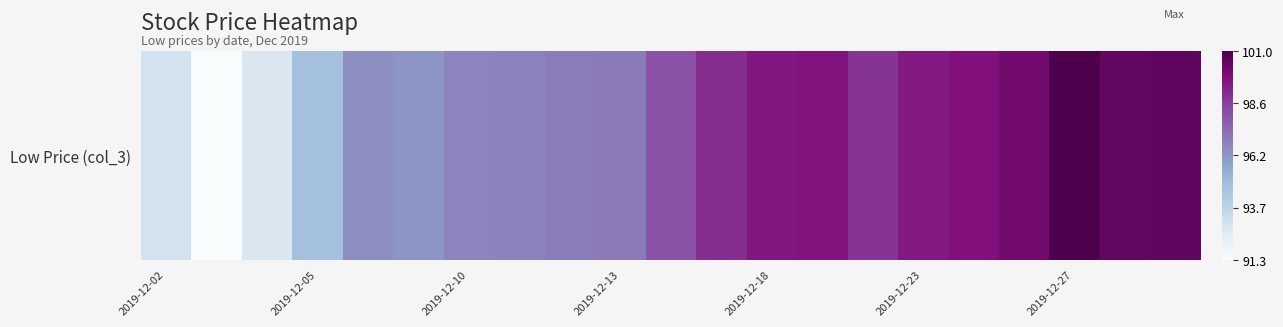

Is it true that the value at 2019-12-10 is 19.6?

False